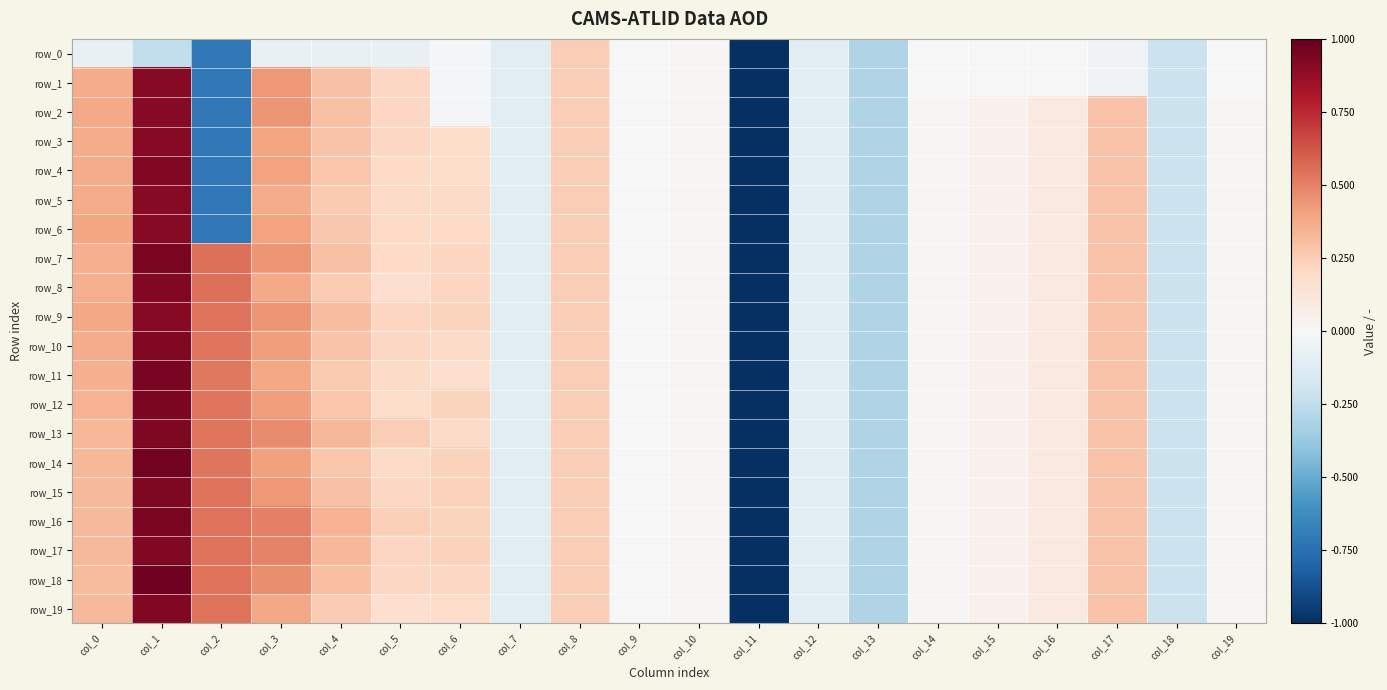

Which series has the largest total across all categories?

row_16